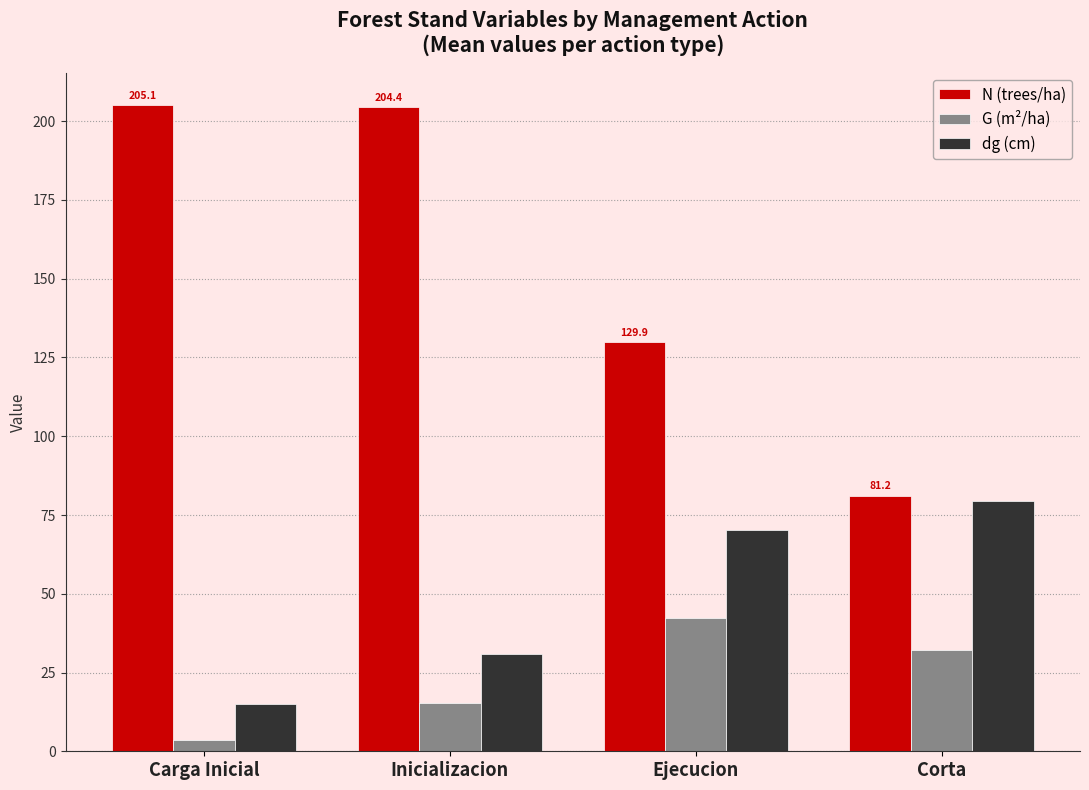

Is it true that N (trees/ha) equals 86.7 at Ejecucion?

False